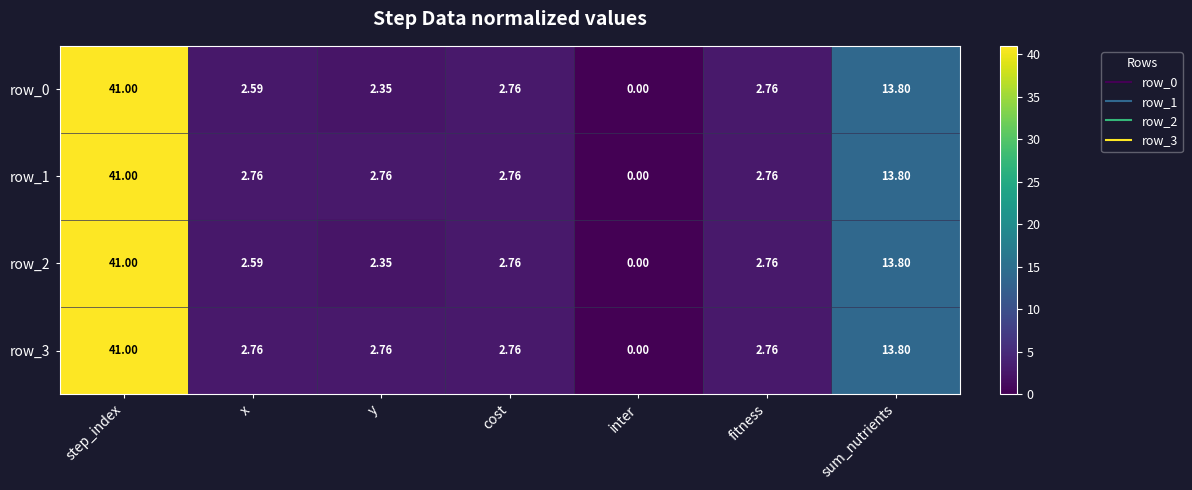

How many values in the row_2 series exceed 2?

6